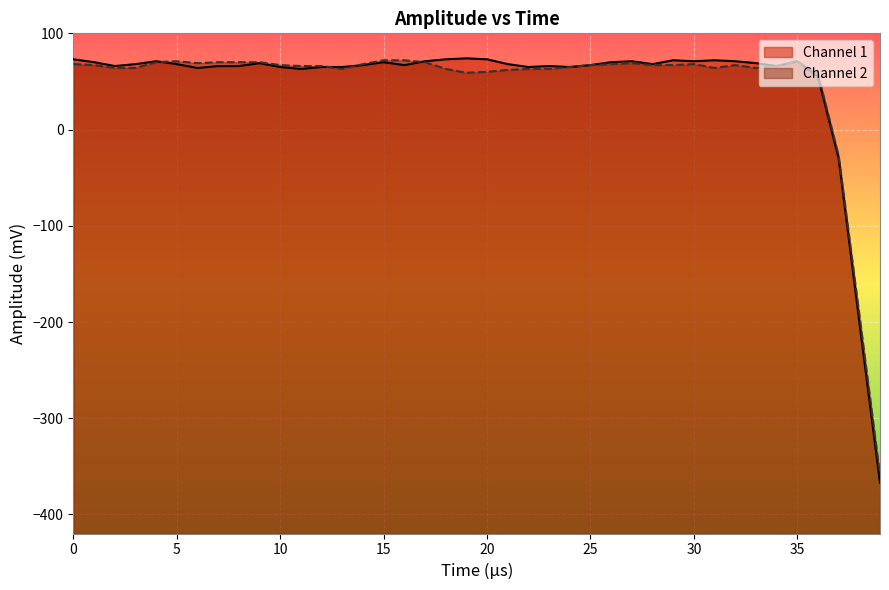

What is the maximum value for Channel 1?

74